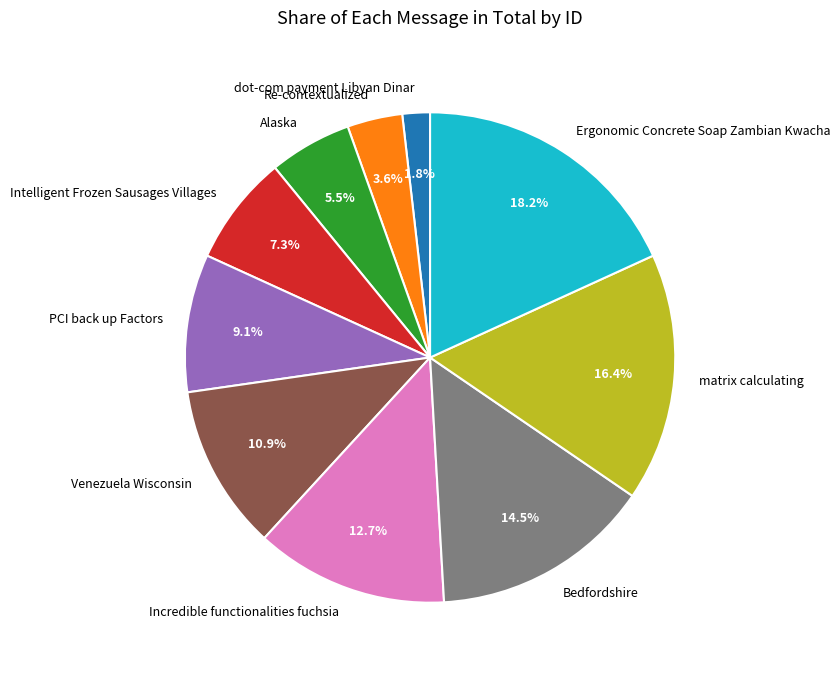

Which category has the biggest portion of the pie?

Ergonomic Concrete Soap Zambian Kwacha